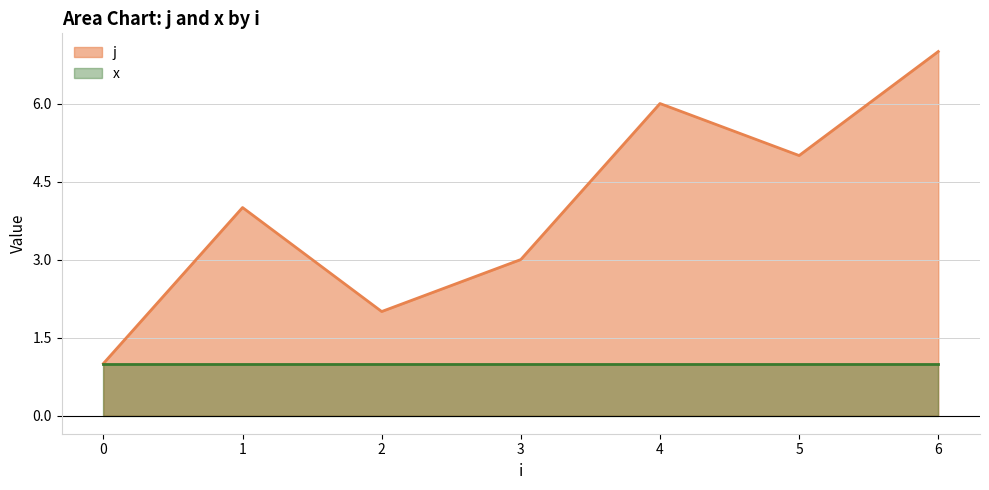

Reading right to left, list all the values displayed in this chart.

7	5	6	3	2	4	1